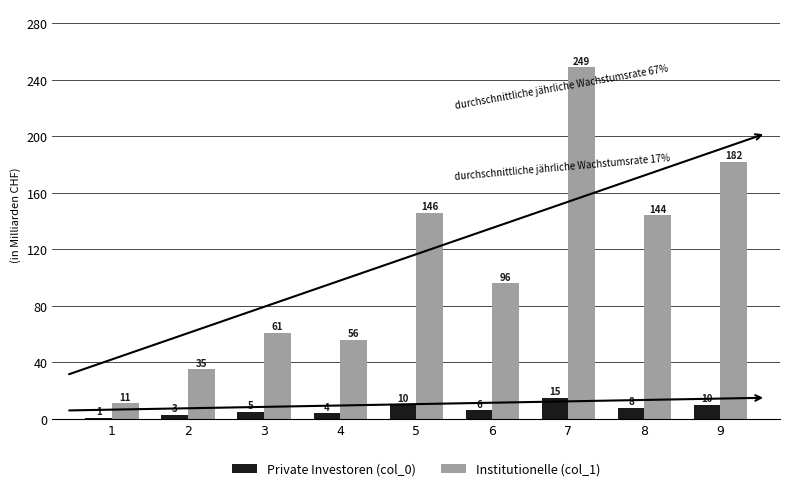

What is the spread (max minus min) of values at 2?

32